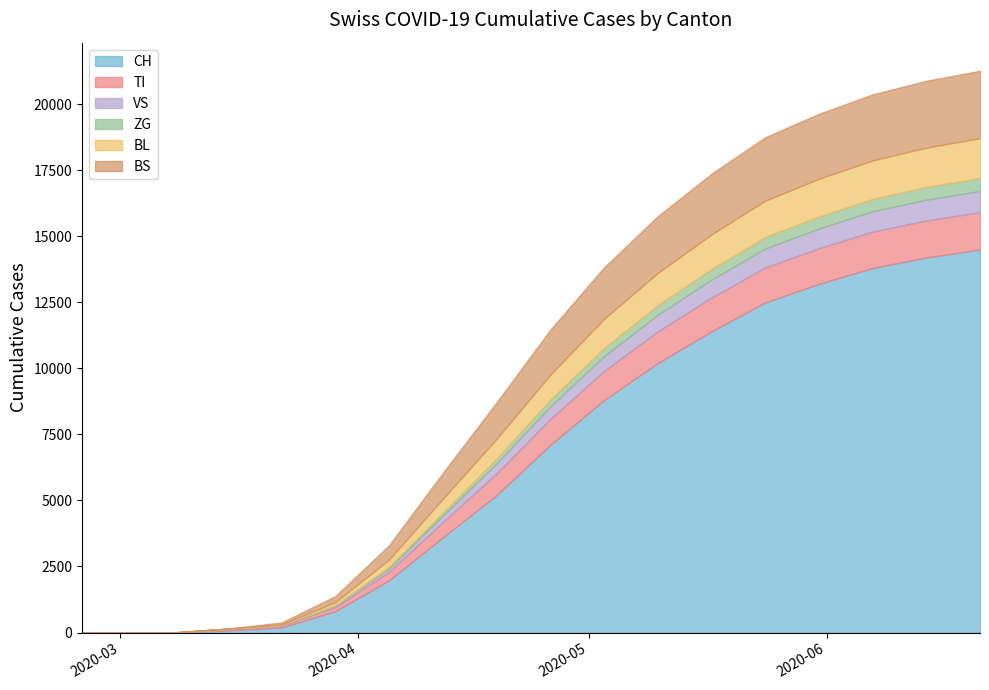

Rank the series at 2020-05-24 from lowest to highest value.

ZG, VS, TI, BL, BS, CH